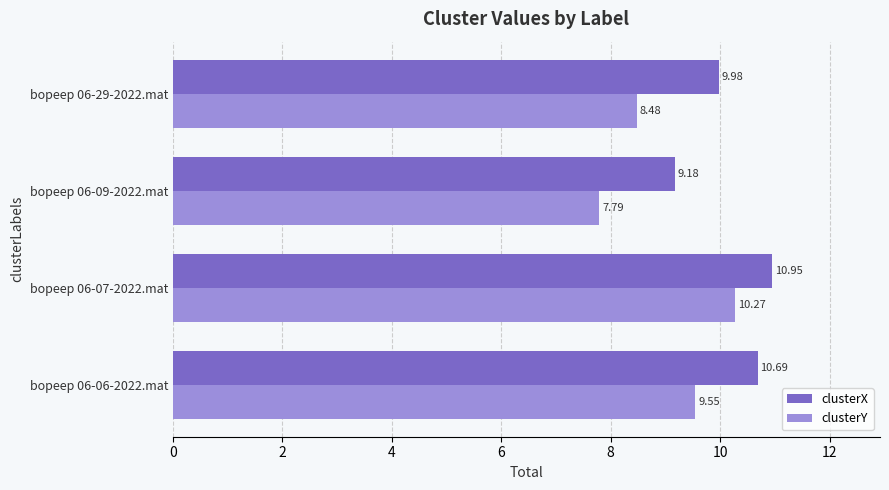

Rank the series by their maximum value, from lowest to highest.

clusterY, clusterX